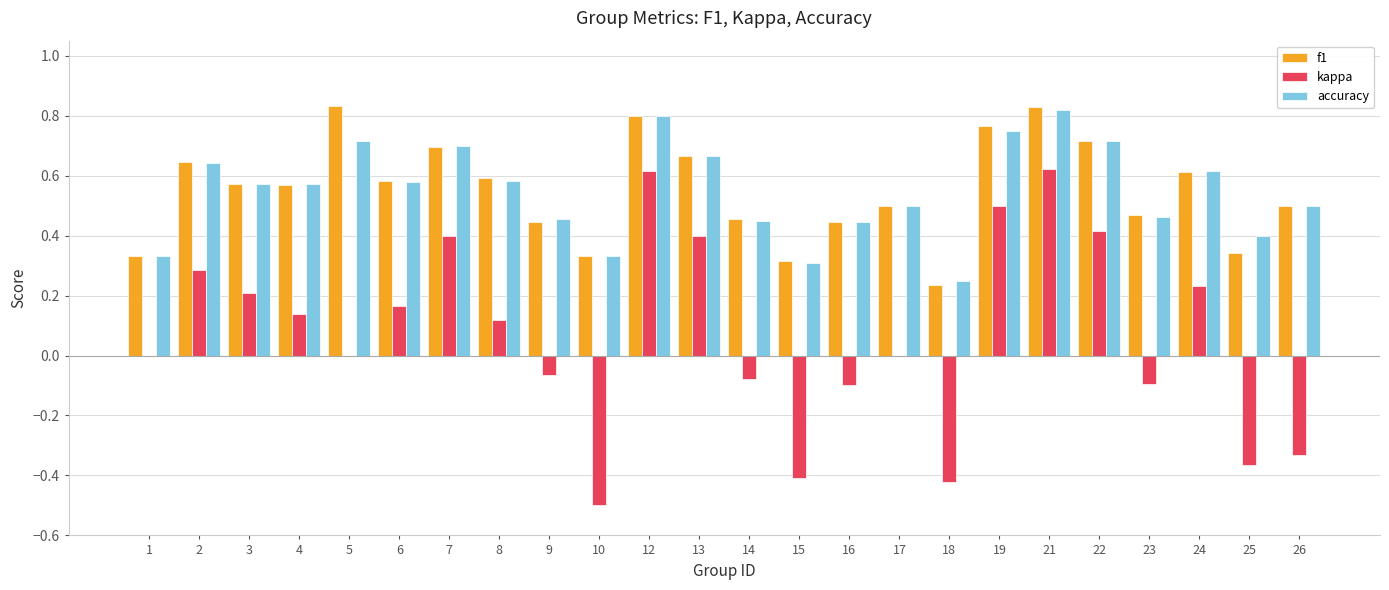

True or false: f1 has a value of 0.5 at 23.

True